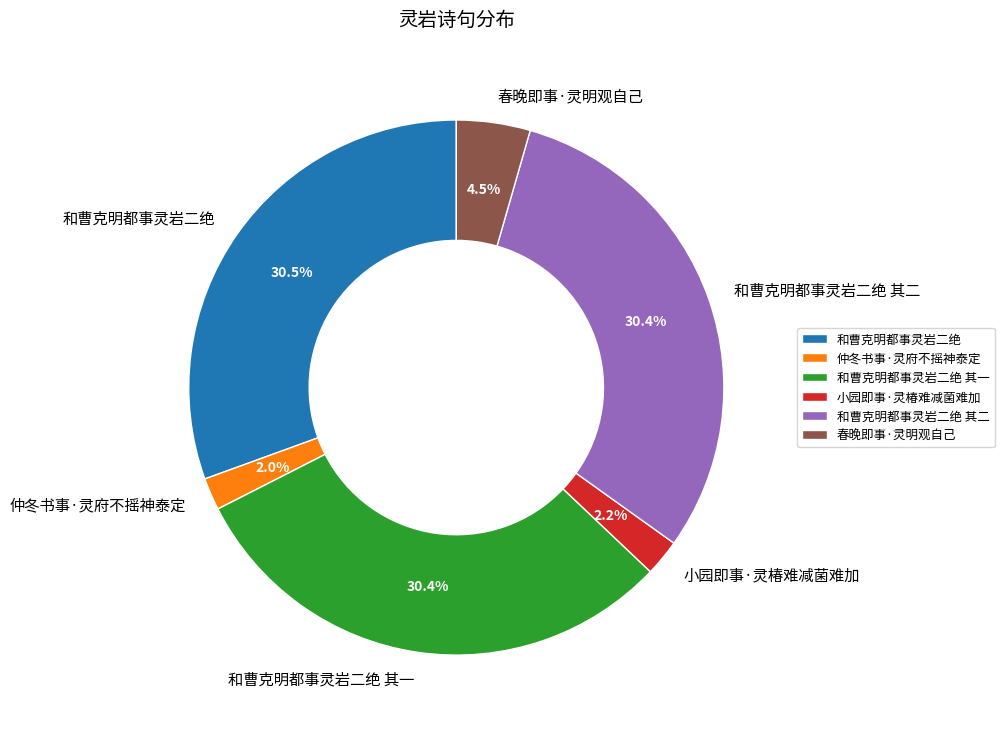

Which has a higher value, 和曹克明都事灵岩二绝 其二 or 春晚即事·灵明观自己?

和曹克明都事灵岩二绝 其二